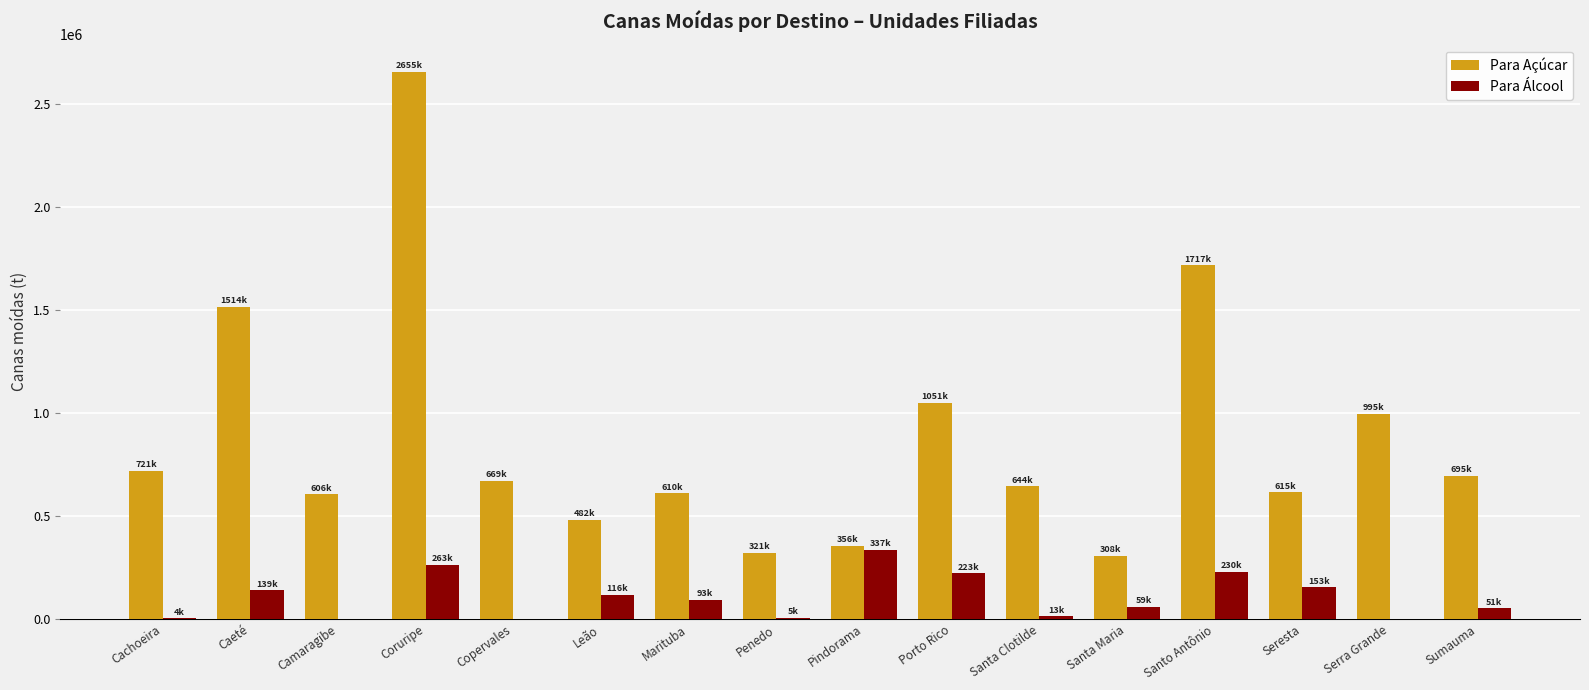

True or false: Para Açúcar has a value of 308079 at Santa Maria.

True